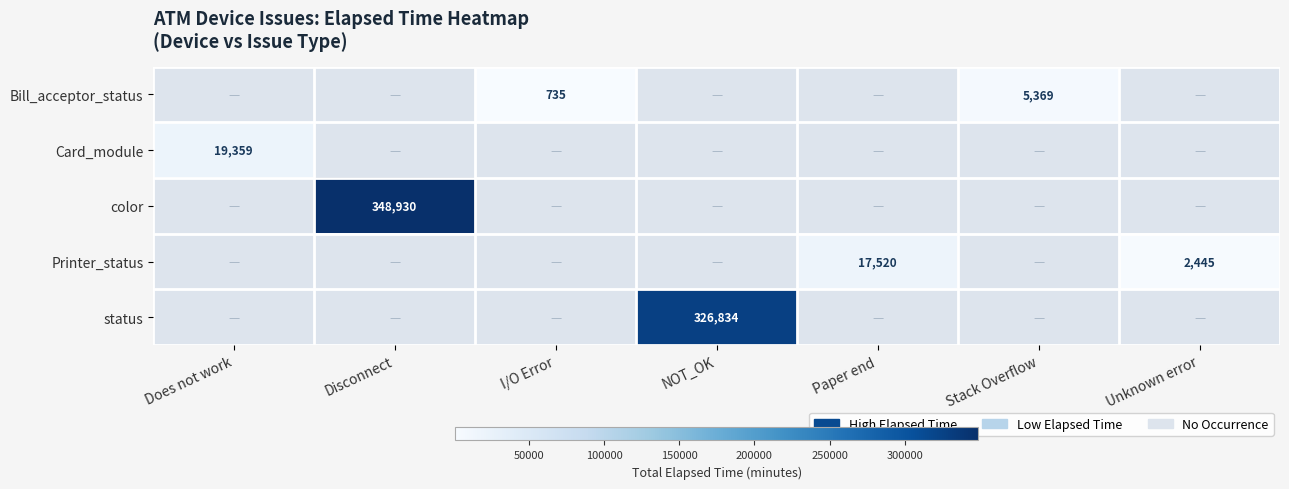

The Card_module series shows 26609.1 at Does not work. True or false?

False